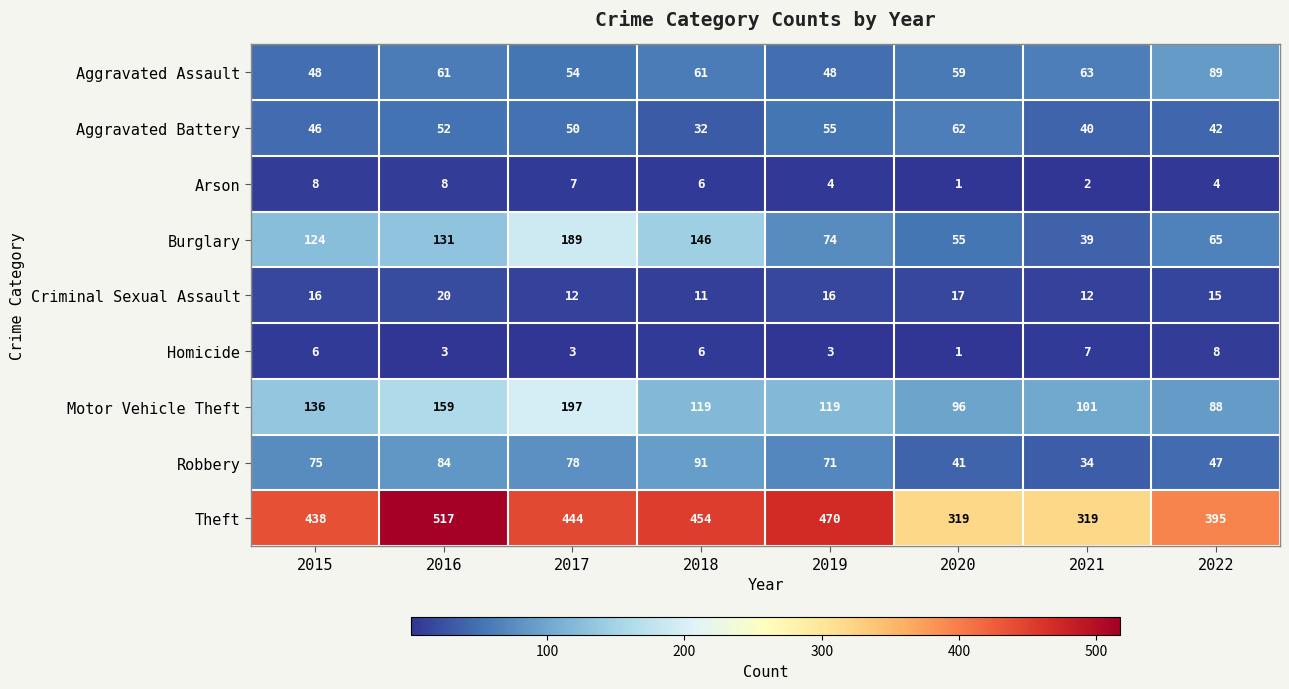

Which series has the widest spread of values?

Theft